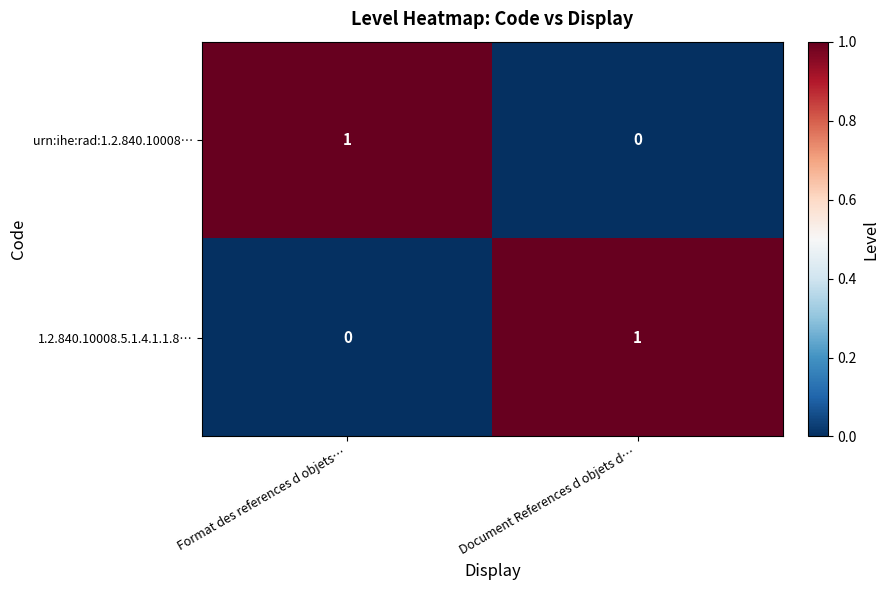

Reading left to right, what are all the values shown in this chart?

urn:ihe:rad:1.2.840.10008…: 1	0
1.2.840.10008.5.1.4.1.1.8…: 0	1